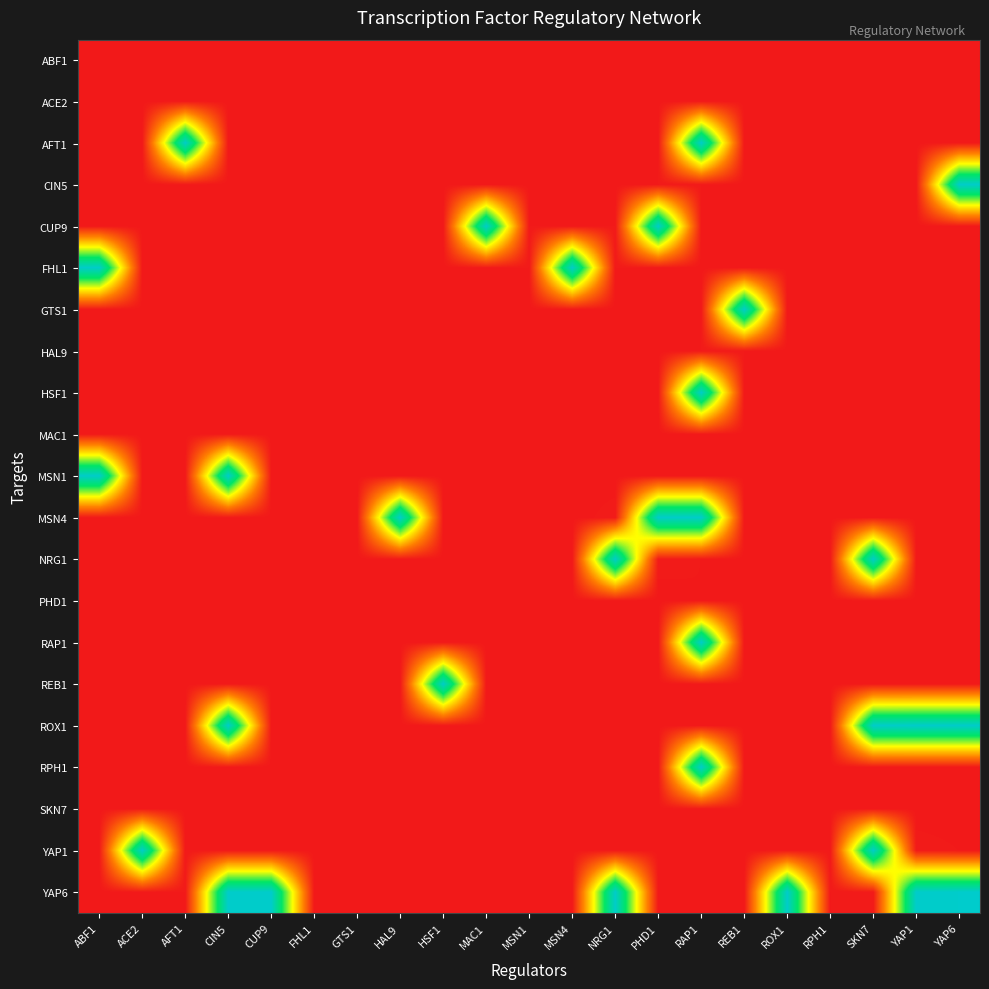

What is the maximum value shown in the chart?

1.0